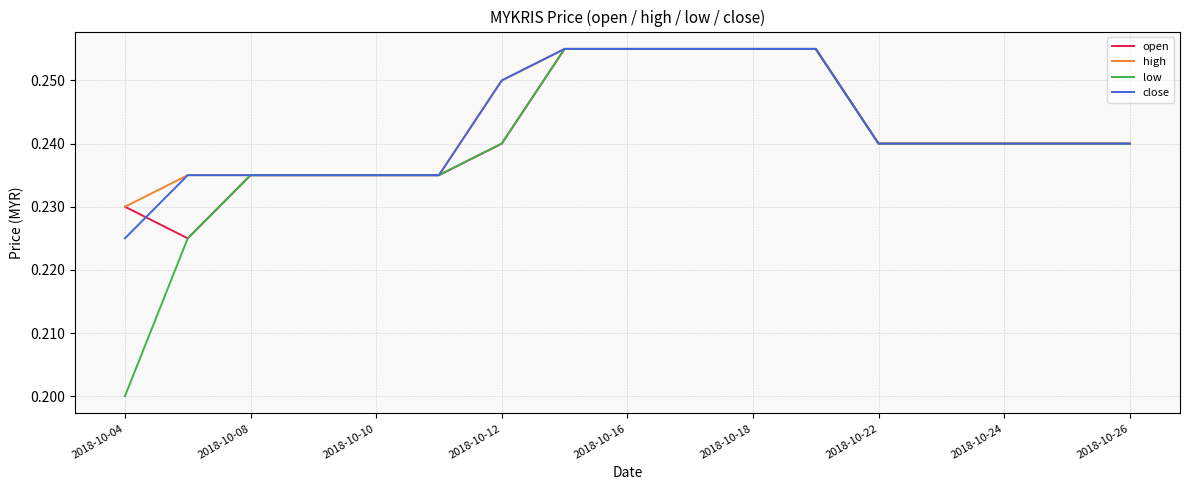

Which series has the largest range (max minus min)?

low